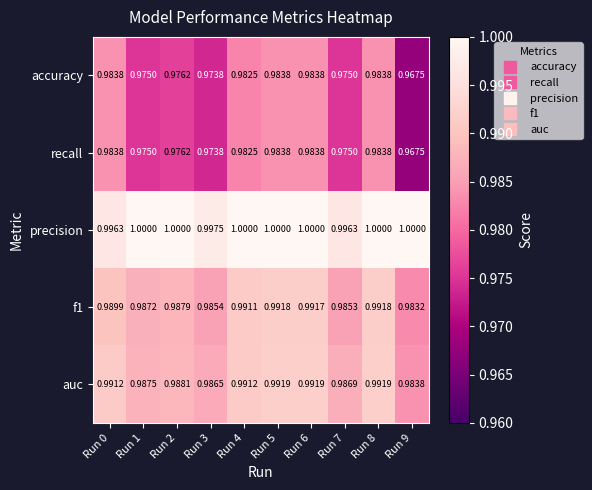

Reading right to left, extract all data points from this chart.

accuracy: Run 9=1.0	Run 8=1.0	Run 7=1.0	Run 6=1.0	Run 5=1.0	Run 4=1.0	Run 3=1.0	Run 2=1.0	Run 1=1.0	Run 0=1.0
recall: Run 9=1.0	Run 8=1.0	Run 7=1.0	Run 6=1.0	Run 5=1.0	Run 4=1.0	Run 3=1.0	Run 2=1.0	Run 1=1.0	Run 0=1.0
precision: Run 9=1.0	Run 8=1.0	Run 7=1.0	Run 6=1.0	Run 5=1.0	Run 4=1.0	Run 3=1.0	Run 2=1.0	Run 1=1.0	Run 0=1.0
f1: Run 9=1.0	Run 8=1.0	Run 7=1.0	Run 6=1.0	Run 5=1.0	Run 4=1.0	Run 3=1.0	Run 2=1.0	Run 1=1.0	Run 0=1.0
auc: Run 9=1.0	Run 8=1.0	Run 7=1.0	Run 6=1.0	Run 5=1.0	Run 4=1.0	Run 3=1.0	Run 2=1.0	Run 1=1.0	Run 0=1.0